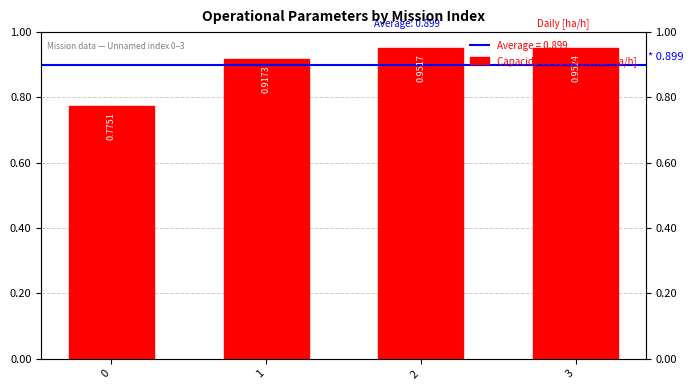

Which category has the highest value across all series?

3